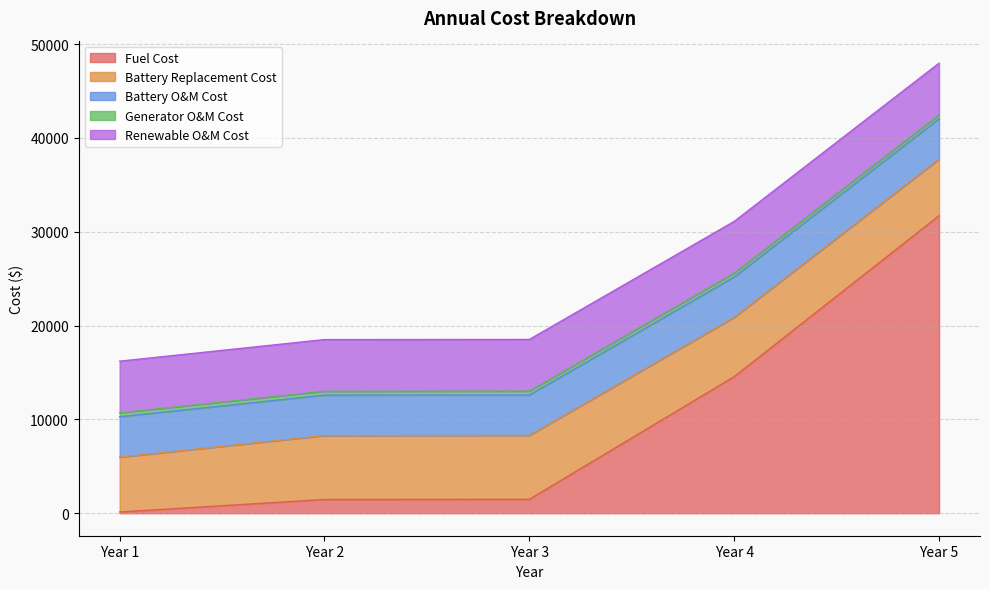

Which category has the lowest value in the Generator O&M Cost series?

Year 1